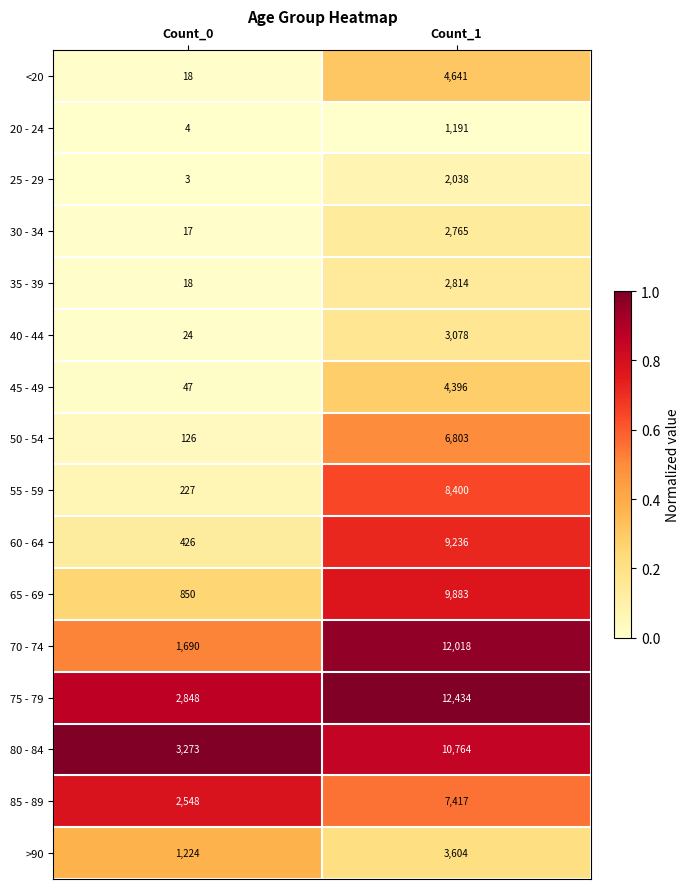

Is it true that 40 - 44 equals 3078 at Count_1?

True